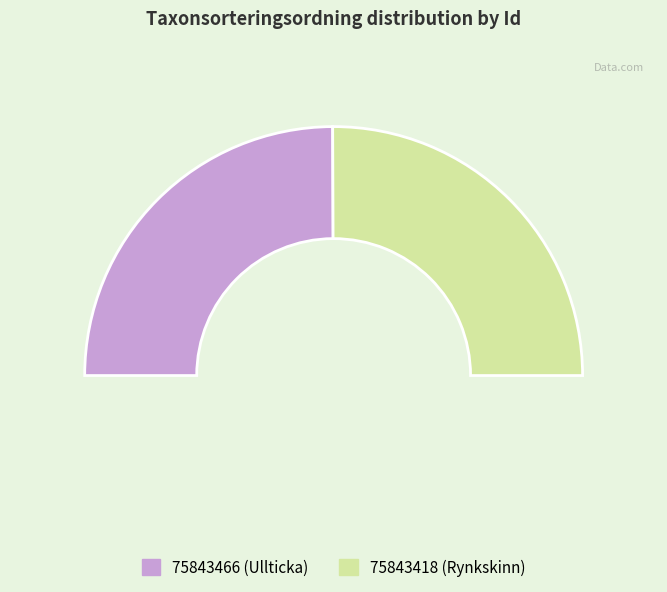

Is 75843466 the majority of the pie?

No